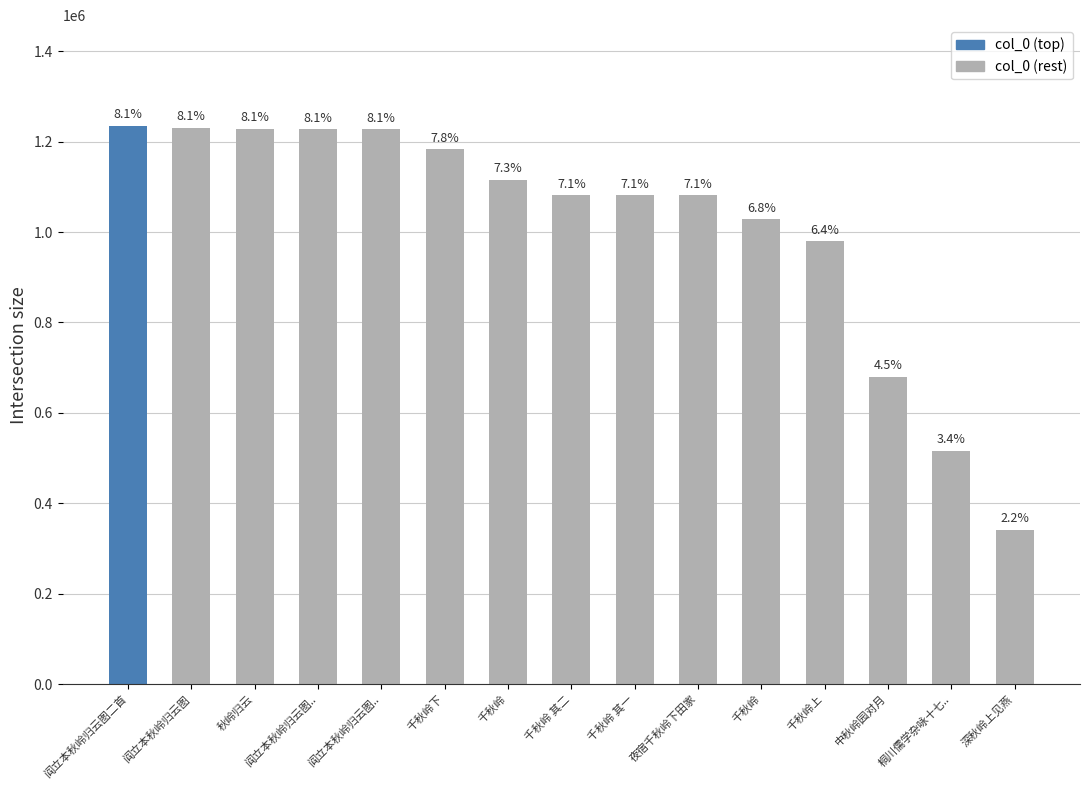

What is the minimum value shown in the chart?

341164